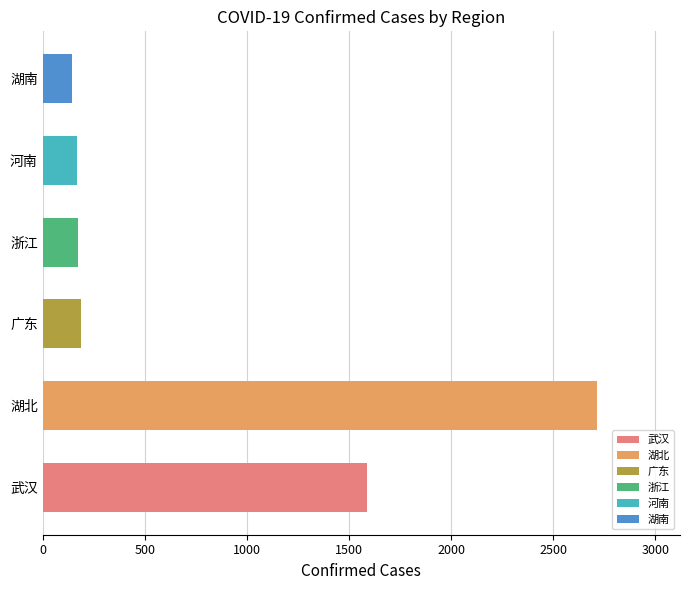

Between 湖北 and 武汉, which is larger?

湖北